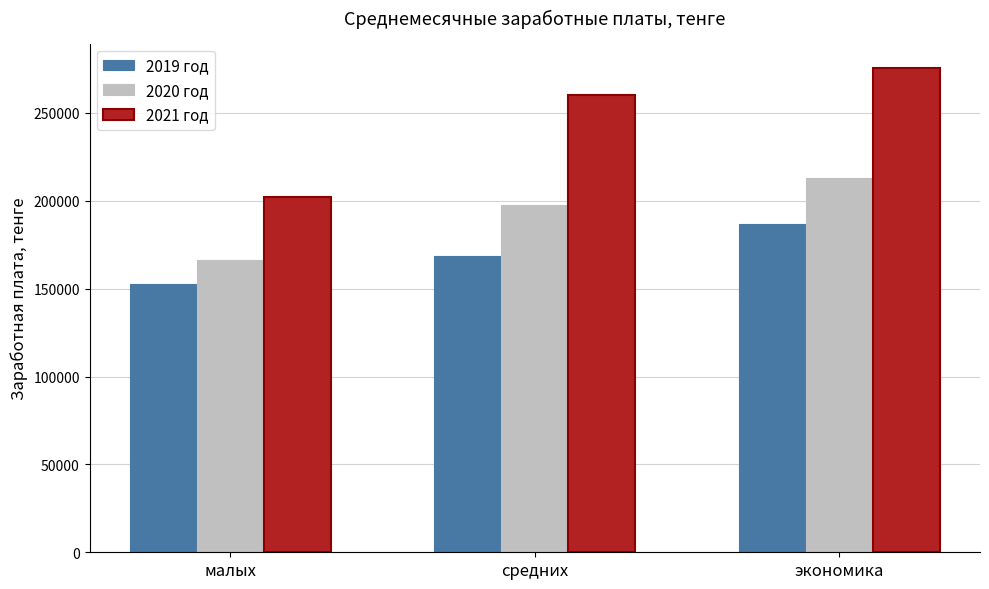

What is the value of the 2021 год bar at the 1st from the left?

202207